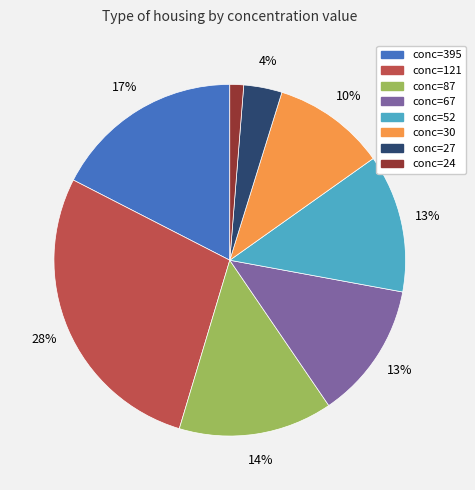

To the nearest percent, what is the difference between the largest and smallest slice percentages?

27%